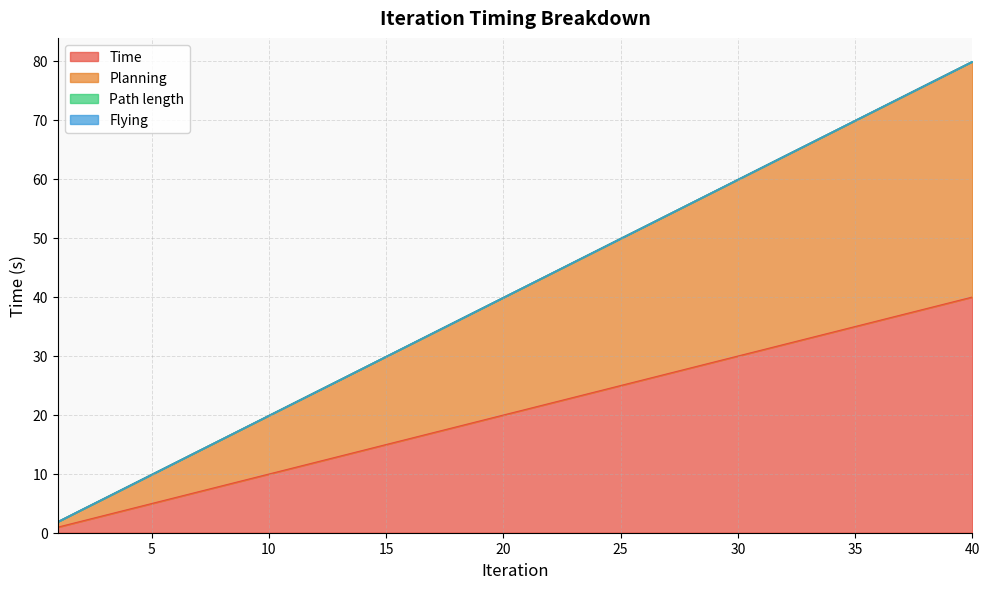

What is the minimum value shown in the chart?

0.9